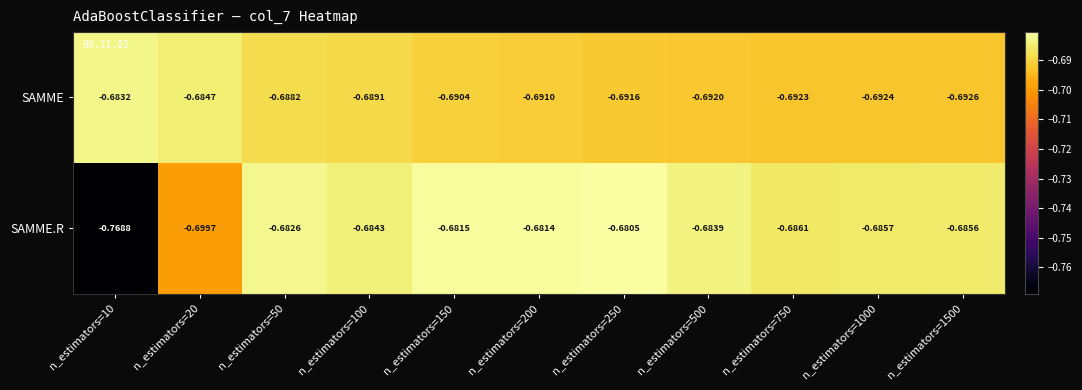

List the series in order of their peak value, highest first.

SAMME.R, SAMME